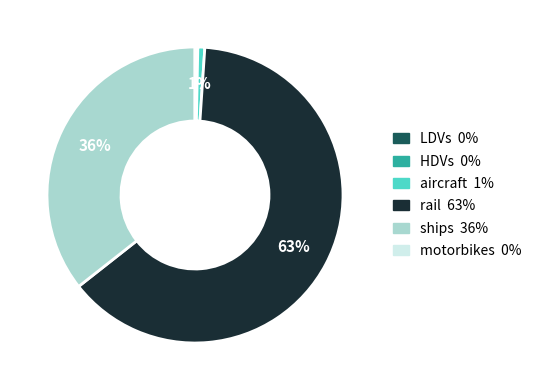

Which slice is the largest?

rail